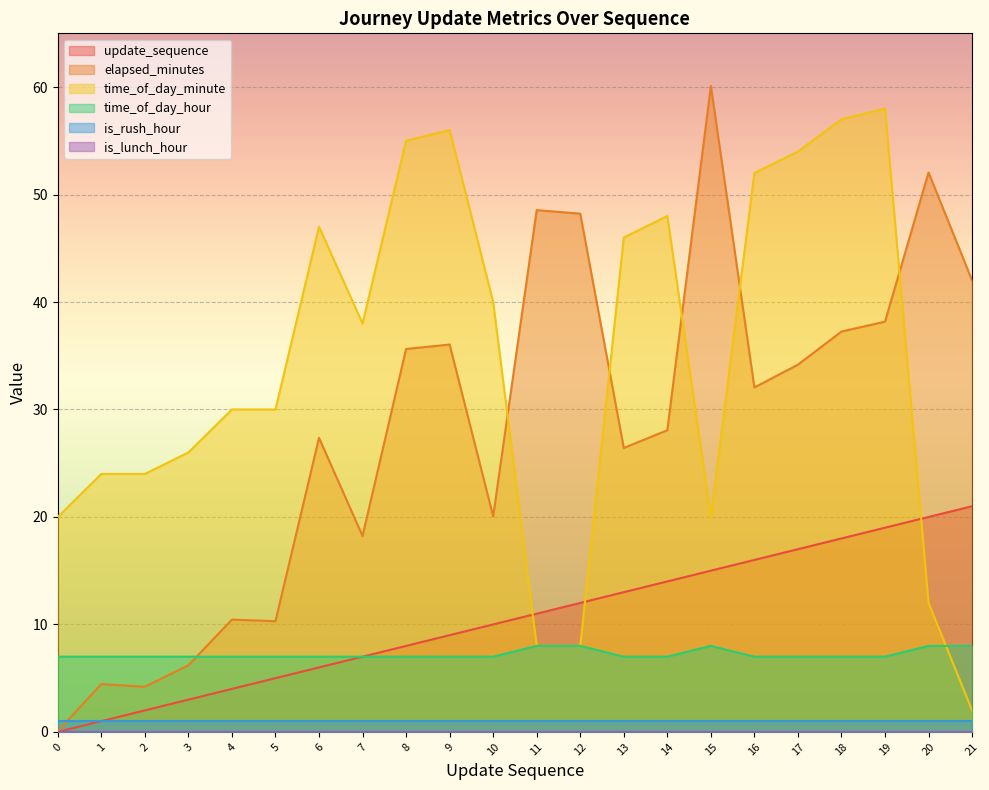

At how many categories does at least one series exceed 27?

18